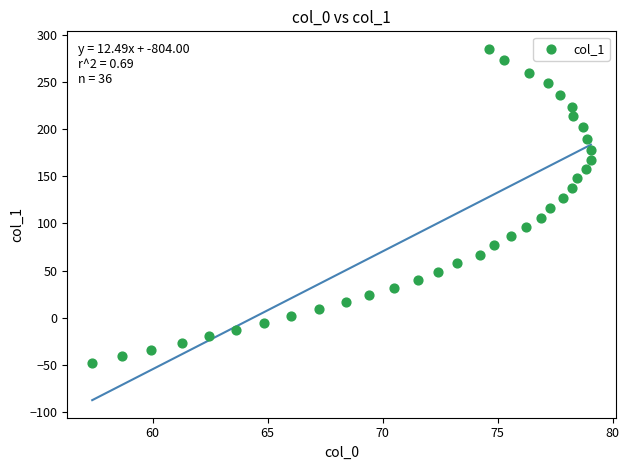

What is the range of Y values (max minus min)?

332.9